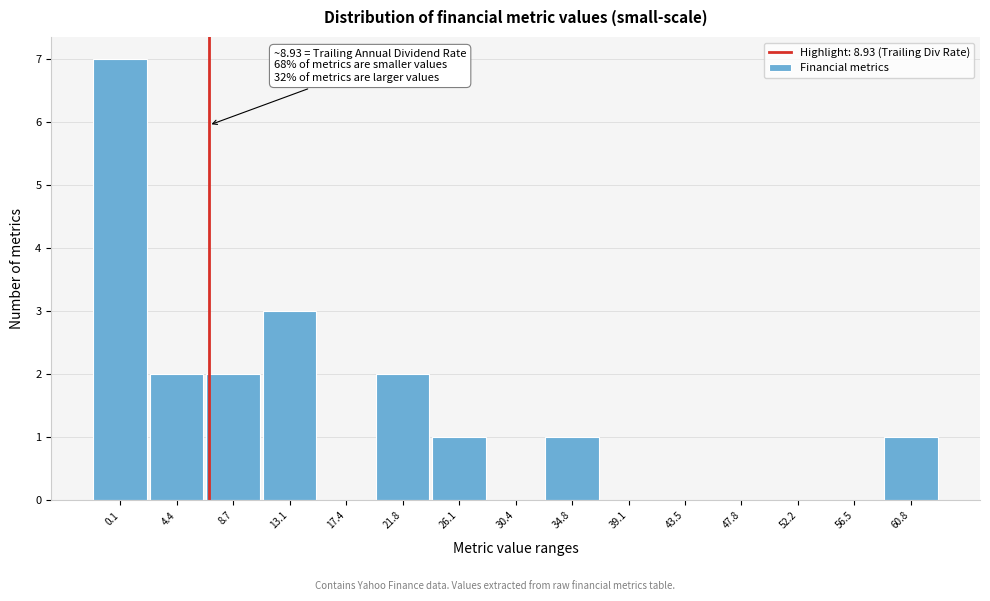

Reading left to right, extract all data points from this chart.

0.1=7	4.4=2	8.7=2	13.1=3	17.4=0	21.8=2	26.1=1	30.4=0	34.8=1	39.1=0	43.5=0	47.8=0	52.2=0	56.5=0	60.8=1